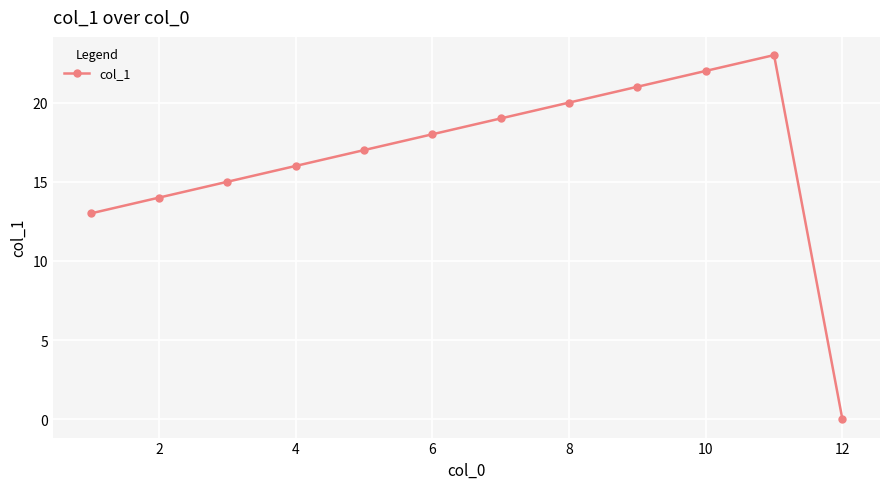

How many lines are shown in the chart?

1